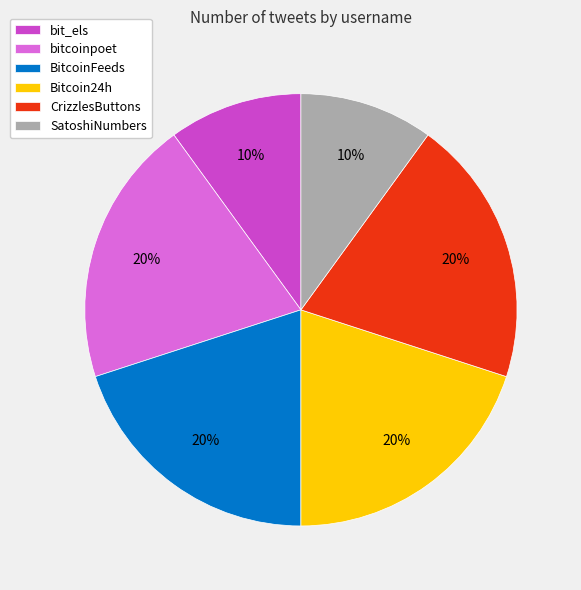

Count the number of slices in the pie.

6